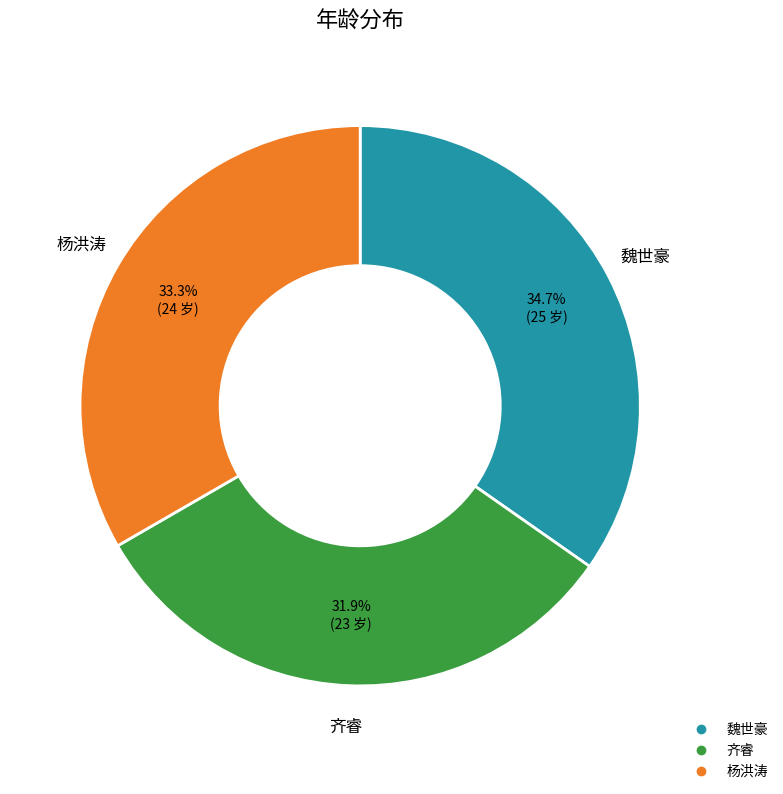

Rank the categories by value from lowest to highest.

齐睿, 杨洪涛, 魏世豪